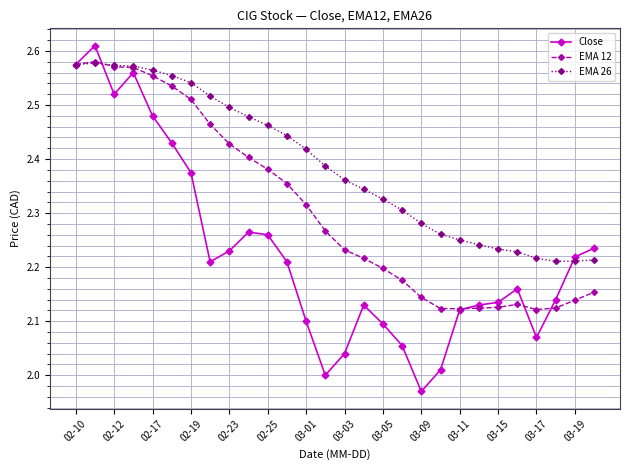

Is this an area chart (filled region under the line)?

No